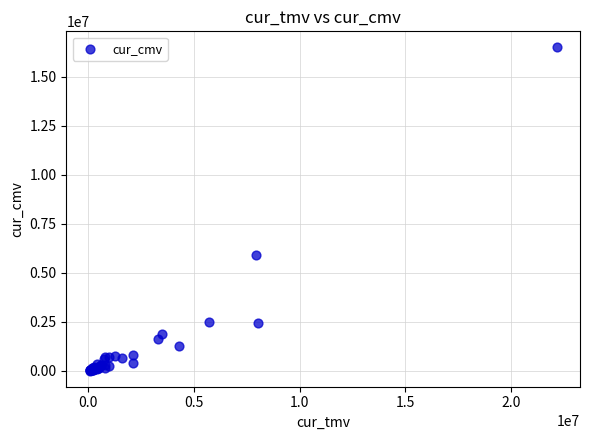

What Y value in the scatter plot is closest to 8255453?

5890713.6